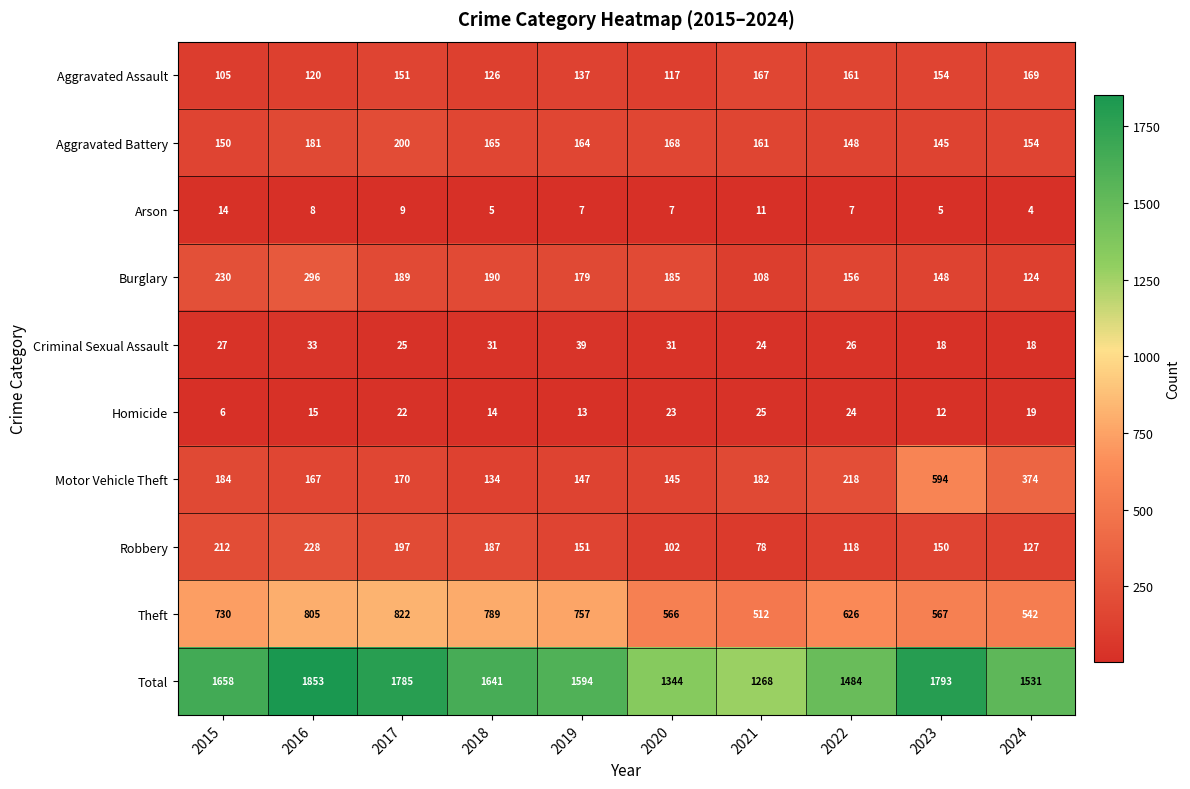

The value of Criminal Sexual Assault at 2015 is 18. True or false?

False